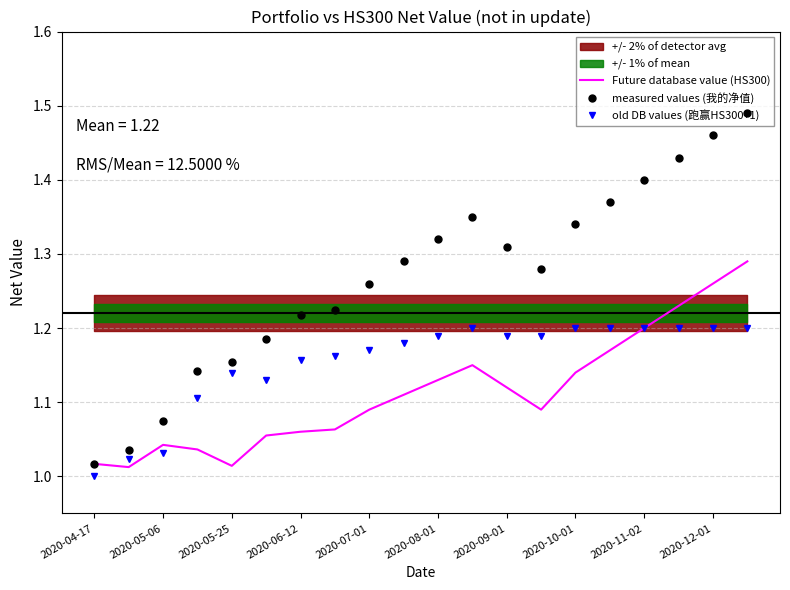

The old DB values (跑赢HS300+1) series shows 1.4 at 2020-05-06. True or false?

False